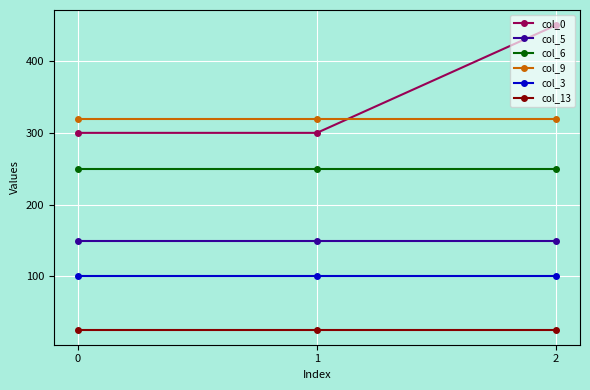

The value of col_0 at 1 is 457. True or false?

False